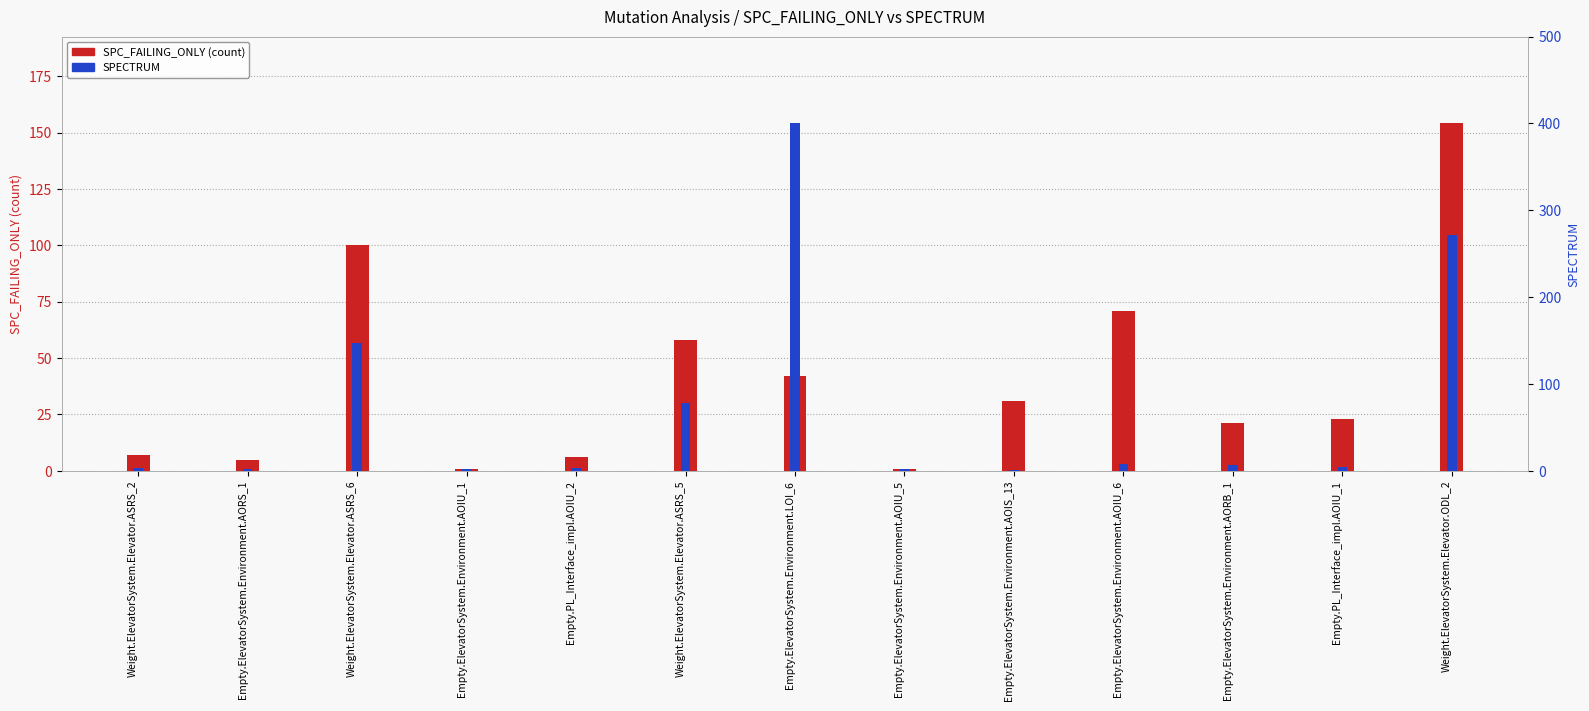

Reading left to right, extract all data points from this chart.

SPC_FAILING_ONLY: Weight.ElevatorSystem.Elevator.ASRS_2=7	Empty.ElevatorSystem.Environment.AORS_1=5	Weight.ElevatorSystem.Elevator.ASRS_6=100	Empty.ElevatorSystem.Environment.AOIU_1=1	Empty.PL_Interface_impl.AOIU_2=6	Weight.ElevatorSystem.Elevator.ASRS_5=58	Empty.ElevatorSystem.Environment.LOI_6=42	Empty.ElevatorSystem.Environment.AOIU_5=1	Empty.ElevatorSystem.Environment.AOIS_13=31	Empty.ElevatorSystem.Environment.AOIU_6=71	Empty.ElevatorSystem.Environment.AORB_1=21	Empty.PL_Interface_impl.AOIU_1=23	Weight.ElevatorSystem.Elevator.ODL_2=154
SPECTRUM: Weight.ElevatorSystem.Elevator.ASRS_2=3	Empty.ElevatorSystem.Environment.AORS_1=2	Weight.ElevatorSystem.Elevator.ASRS_6=147	Empty.ElevatorSystem.Environment.AOIU_1=2	Empty.PL_Interface_impl.AOIU_2=3	Weight.ElevatorSystem.Elevator.ASRS_5=78	Empty.ElevatorSystem.Environment.LOI_6=400	Empty.ElevatorSystem.Environment.AOIU_5=2	Empty.ElevatorSystem.Environment.AOIS_13=1	Empty.ElevatorSystem.Environment.AOIU_6=8	Empty.ElevatorSystem.Environment.AORB_1=7	Empty.PL_Interface_impl.AOIU_1=4	Weight.ElevatorSystem.Elevator.ODL_2=271